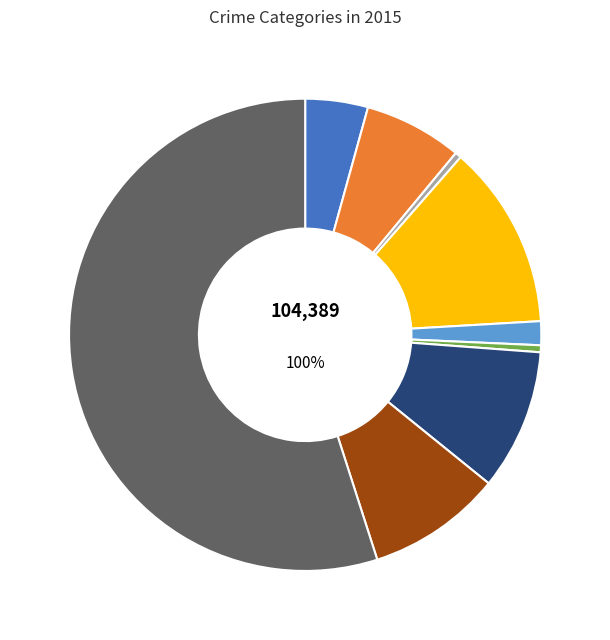

What percentage is NOT represented by Homicide?

99.5%